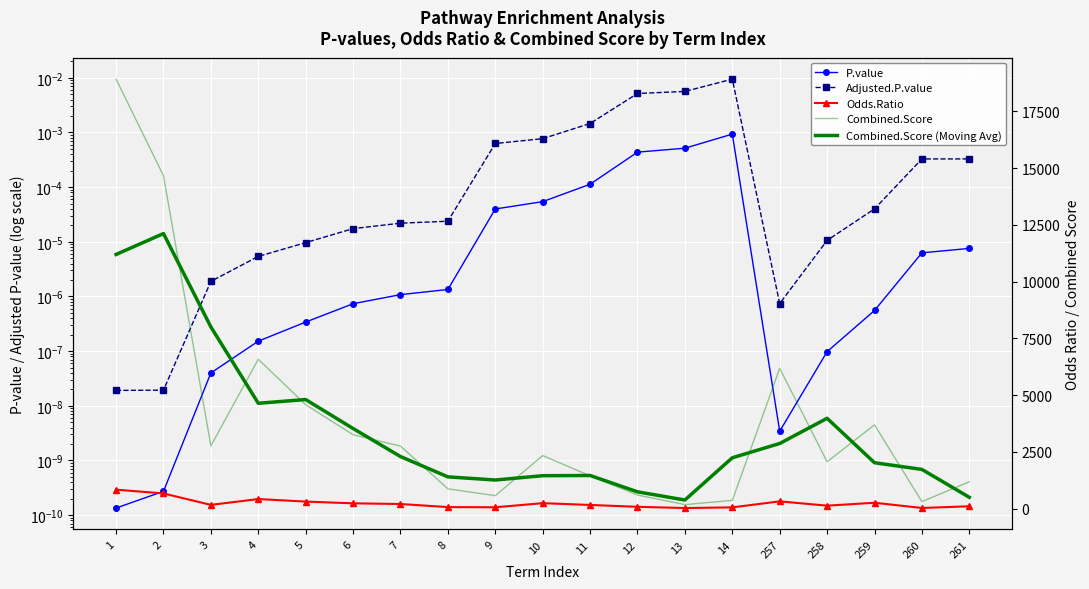

At which category is the sum across all series the highest?

1